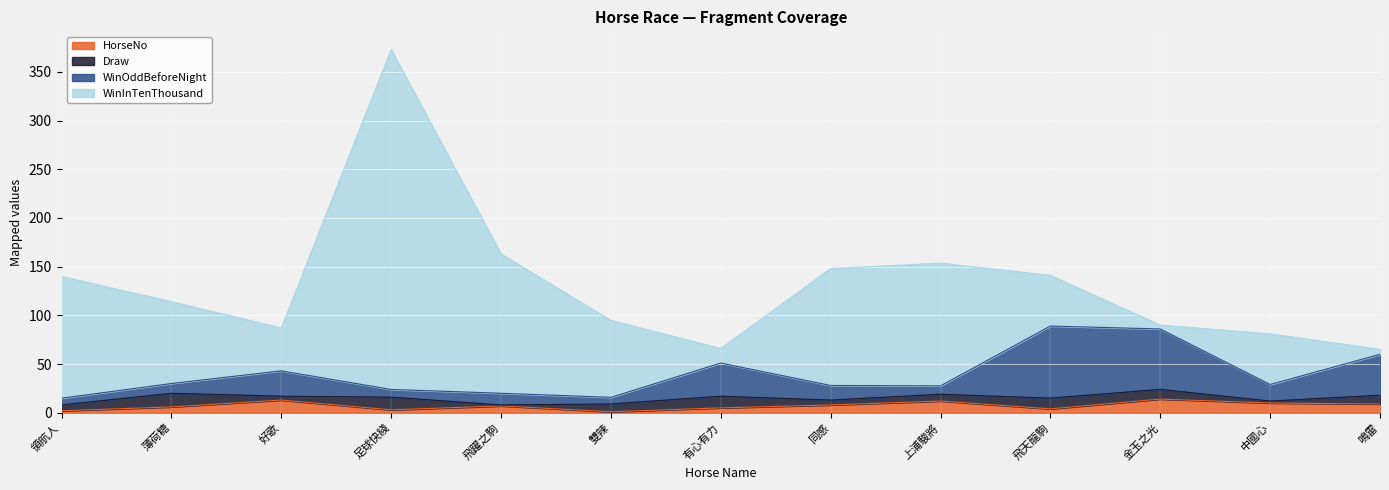

The HorseNo series shows 14.0 at 金玉之光. True or false?

True